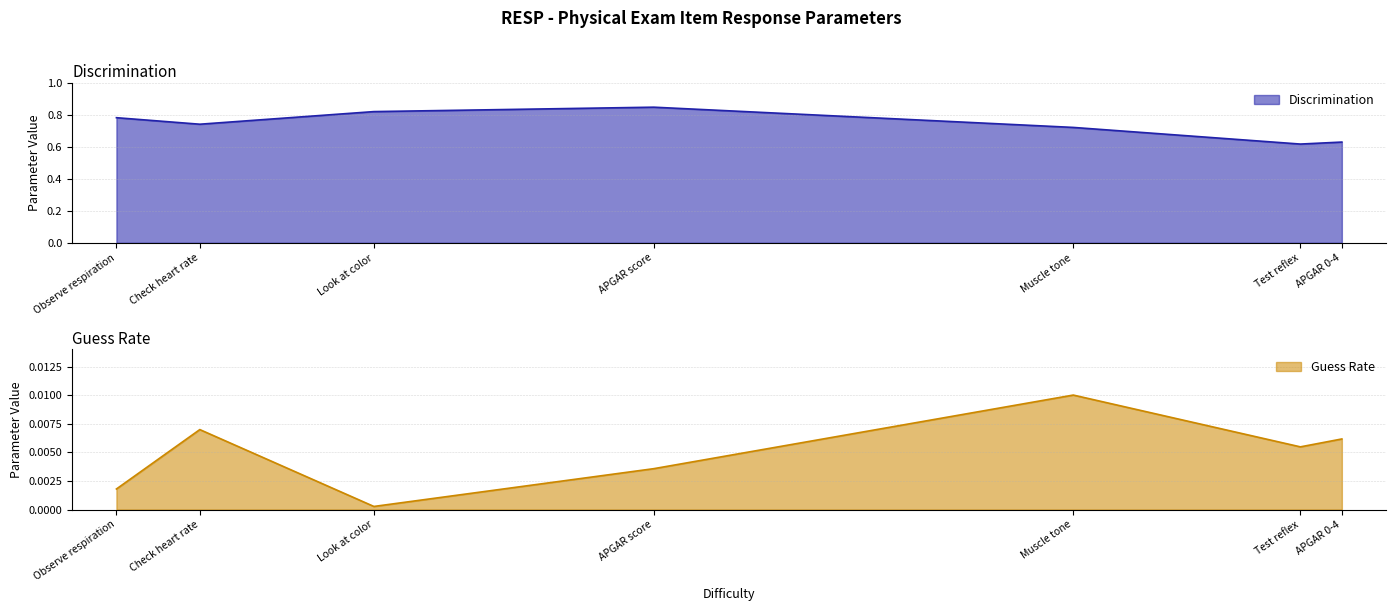

Between Check heart rate and Test reflex, which series saw the biggest shift?

Discrimination